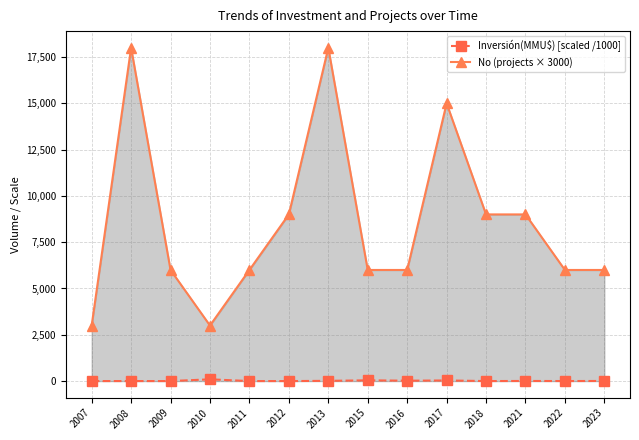

The value of No (projects × 3000) at 2012 is 9000.0. True or false?

True